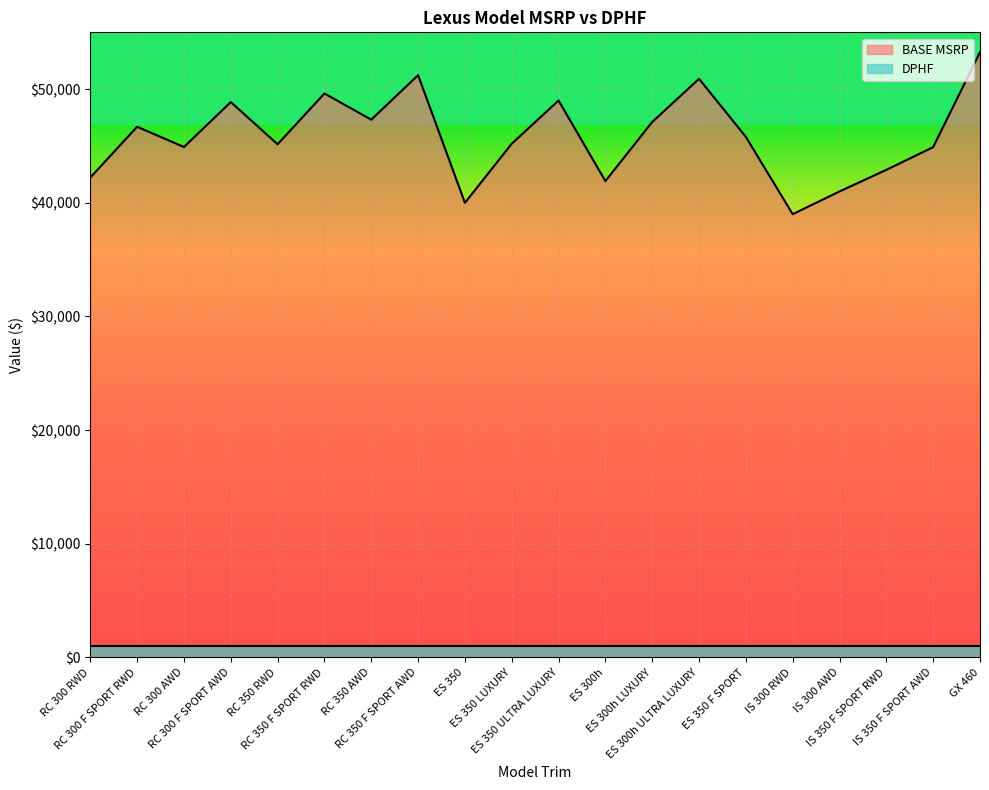

Where is the first local minimum?

RC 300 AWD